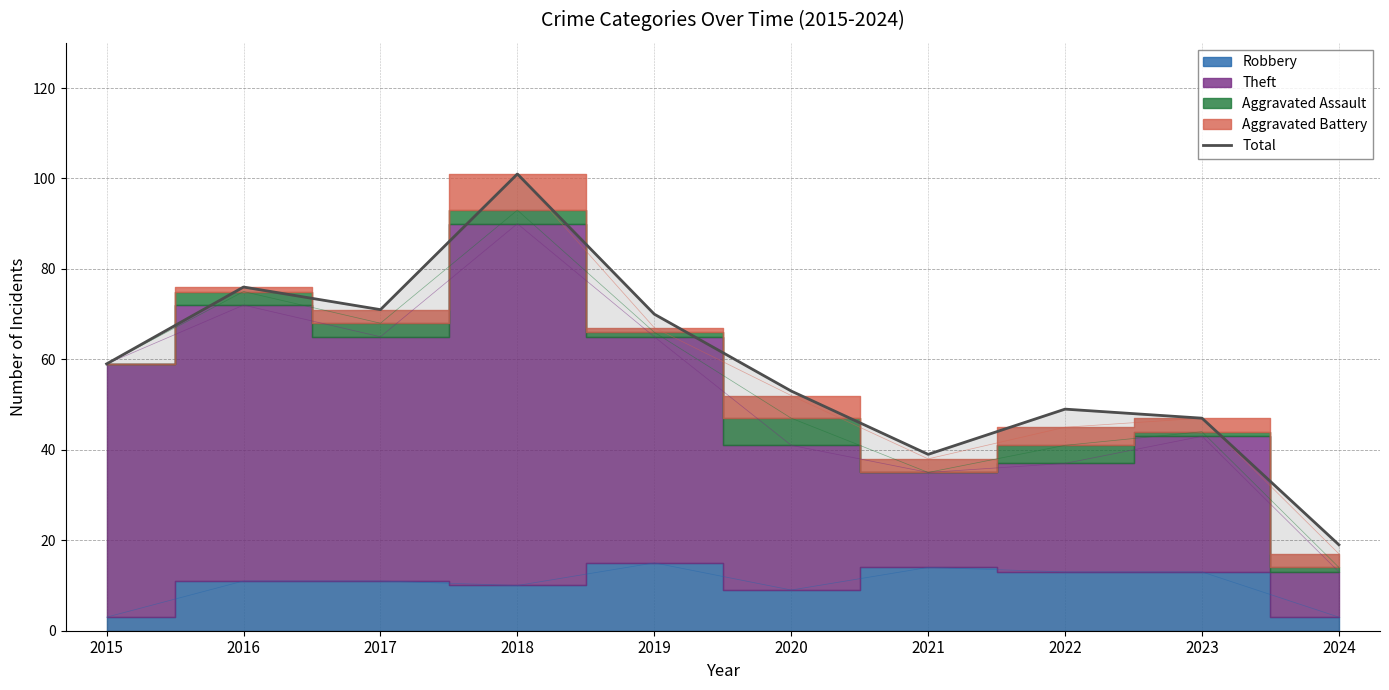

What is the value of the 9th point from the left?

47